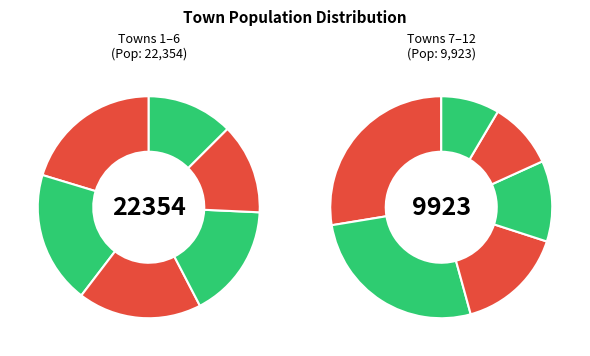

Is there any slice that represents more than half of the pie?

No